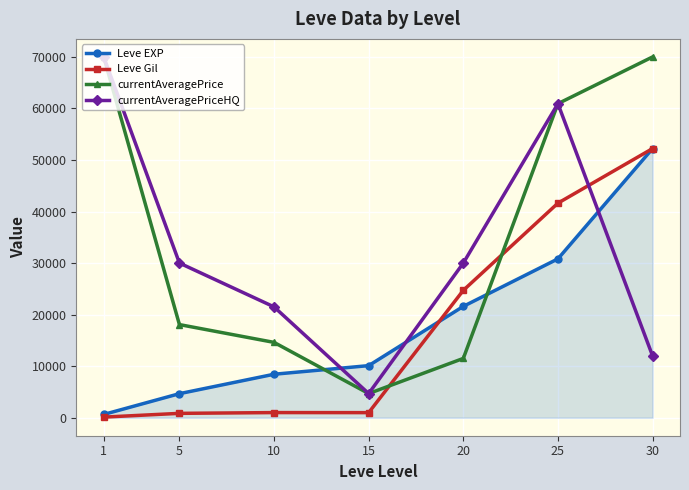

What is the value of the Leve Gil point at the 2nd from the left?

840.0